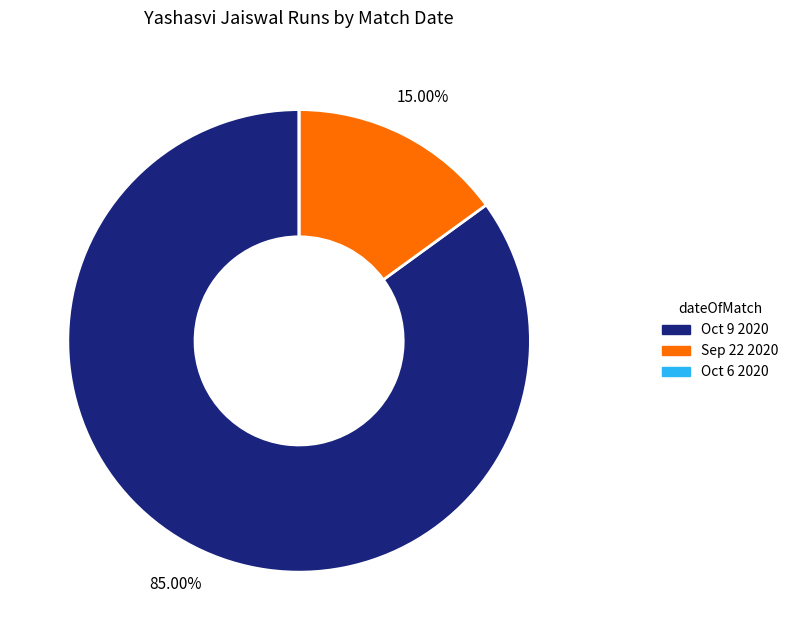

Approximately how many times larger is the value at Oct 9 2020 compared to Sep 22 2020?

5.7